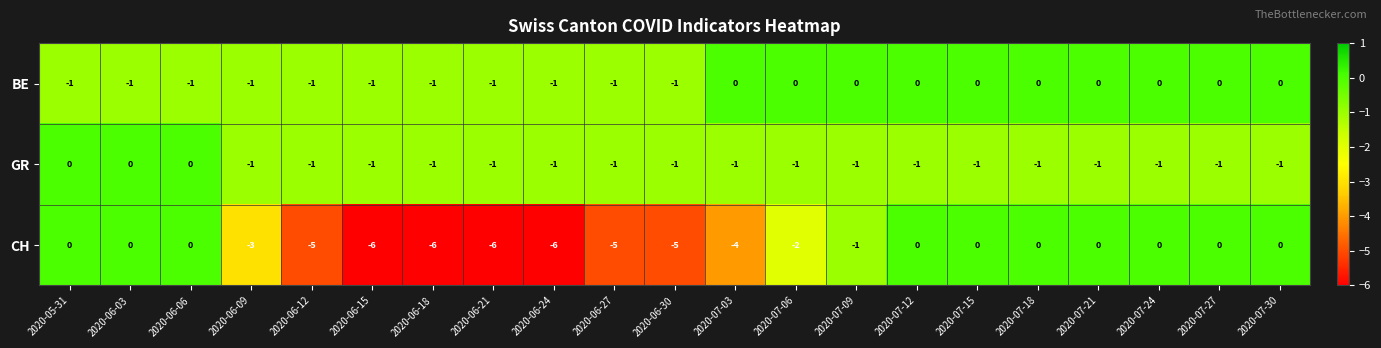

Is it true that GR equals 0 at 2020-07-03?

False